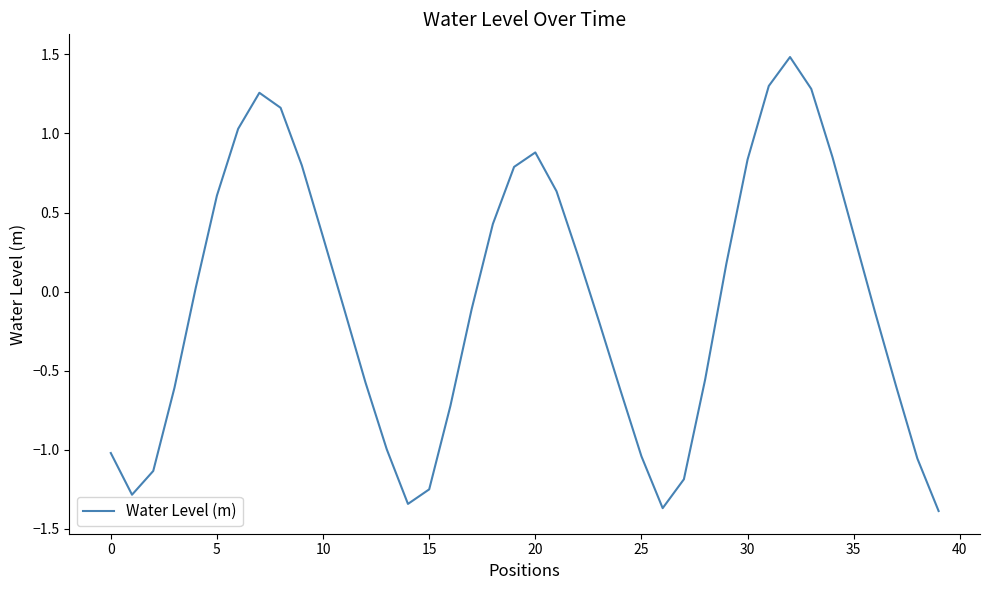

What is the greatest value displayed?

1.5